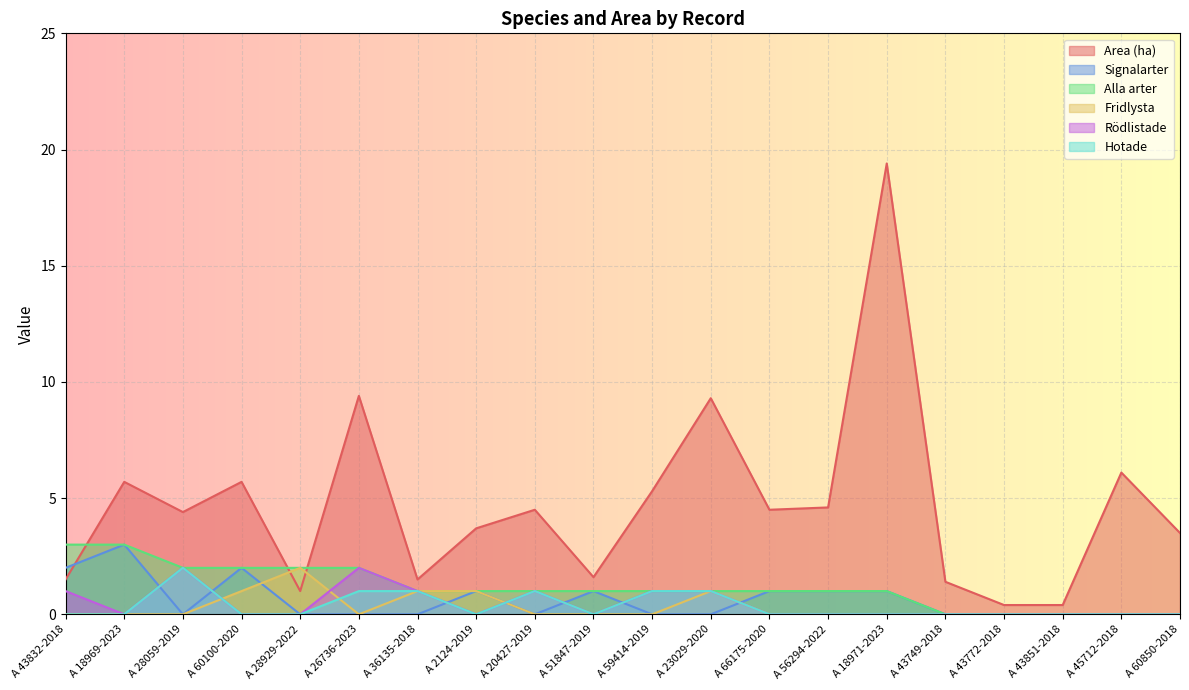

Which series has the largest total across all categories?

Area (ha)